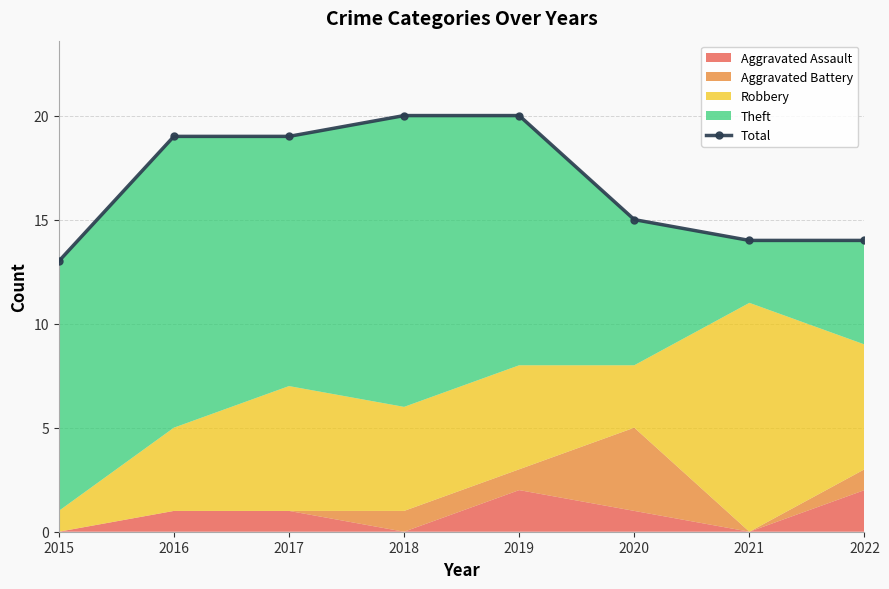

What is the minimum value shown in the chart?

13